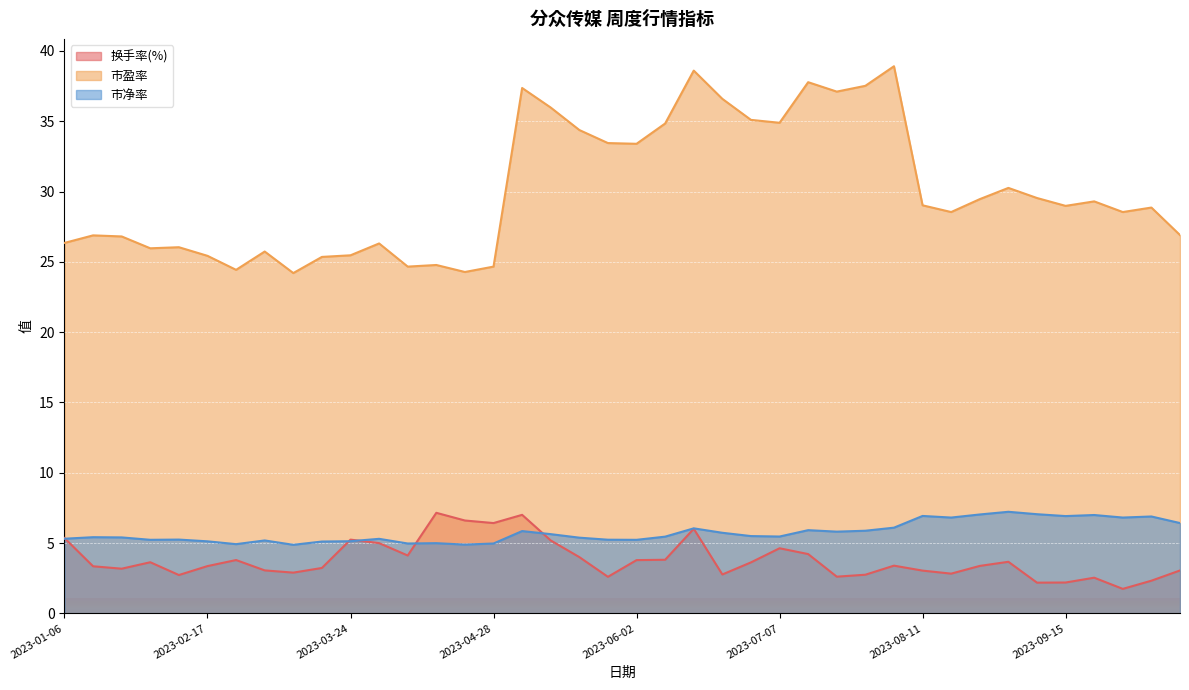

What is the sum of the 换手率(%) values at 2023-09-15 and 2023-01-06?

7.6